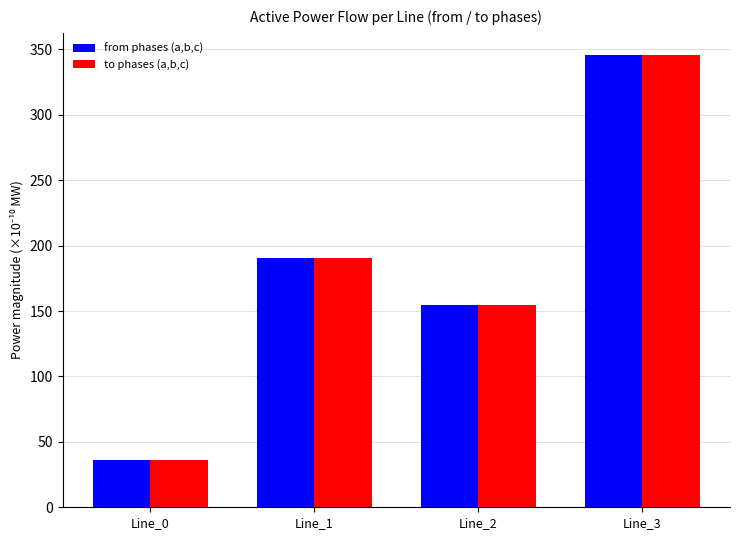

How many values in the to phases (a,b,c) series exceed 190?

2